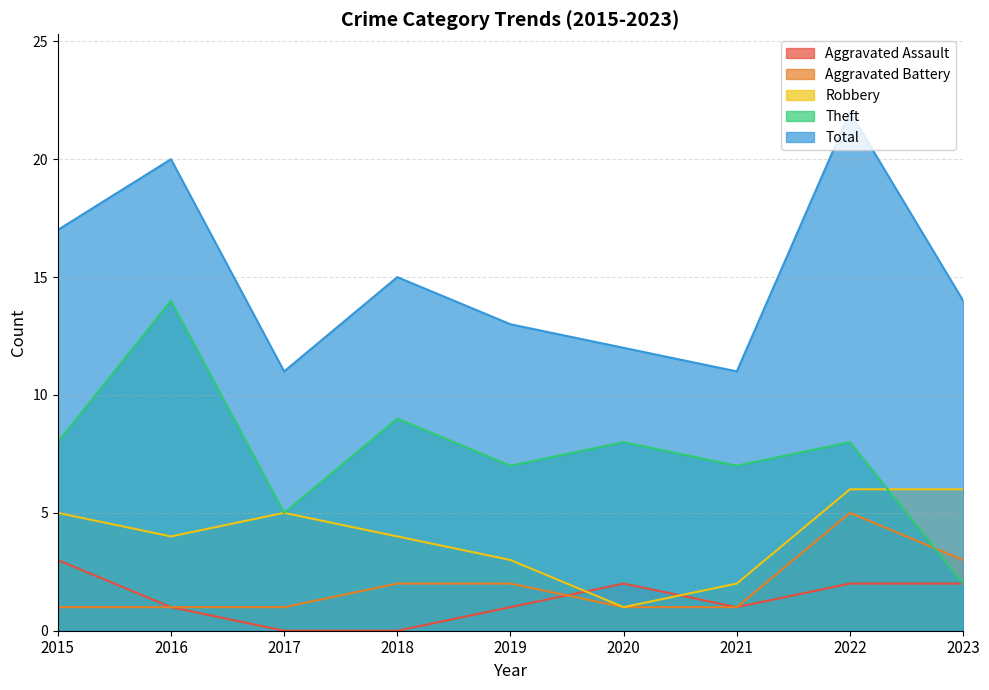

Reading left to right, list all the values displayed in this chart.

Aggravated Assault: 2015=3	2016=1	2017=0	2018=0	2019=1	2020=2	2021=1	2022=2	2023=2
Aggravated Battery: 2015=1	2016=1	2017=1	2018=2	2019=2	2020=1	2021=1	2022=5	2023=3
Robbery: 2015=5	2016=4	2017=5	2018=4	2019=3	2020=1	2021=2	2022=6	2023=6
Theft: 2015=8	2016=14	2017=5	2018=9	2019=7	2020=8	2021=7	2022=8	2023=2
Total: 2015=17	2016=20	2017=11	2018=15	2019=13	2020=12	2021=11	2022=22	2023=14